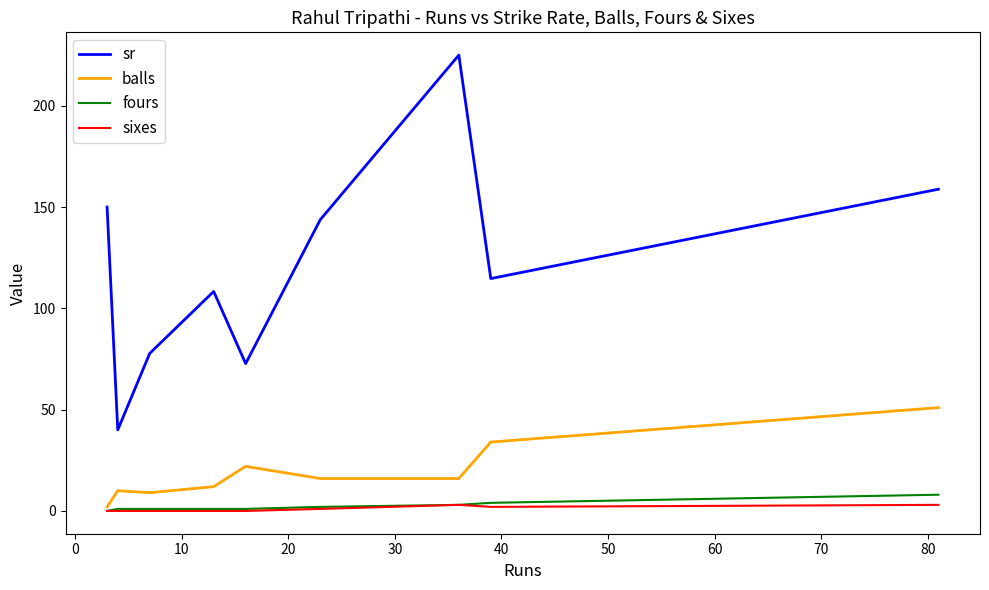

Which series has the largest total across all categories?

sr